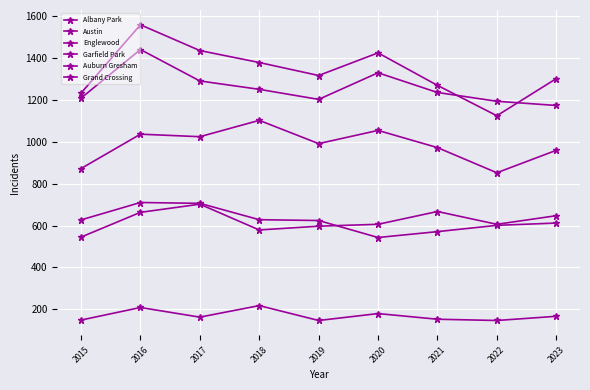

Where does the Auburn Gresham series first go above 624?

2015